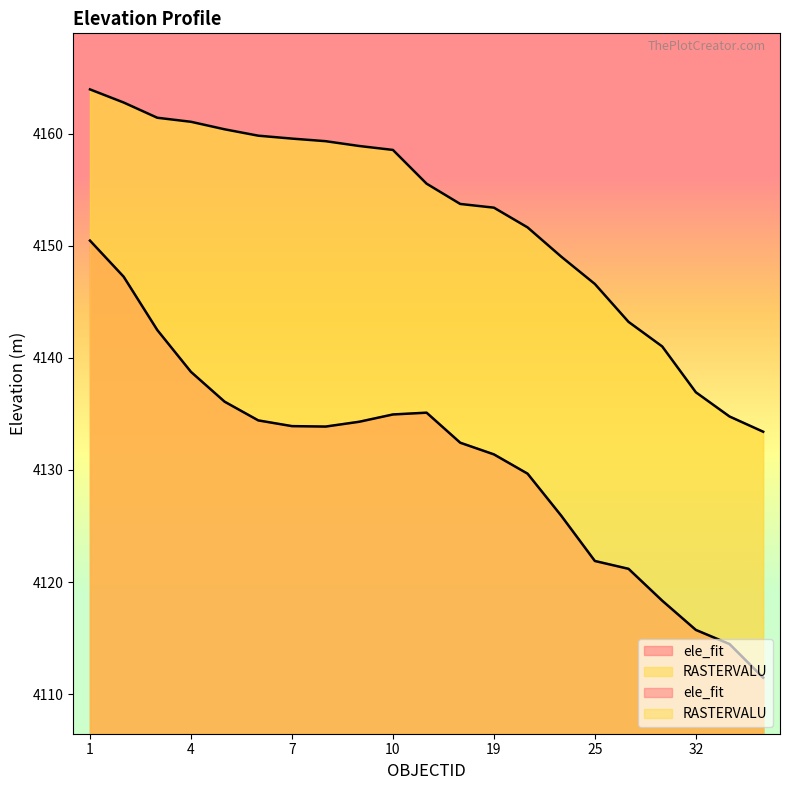

What value does the RASTERVALU series have at 5?

4160.4